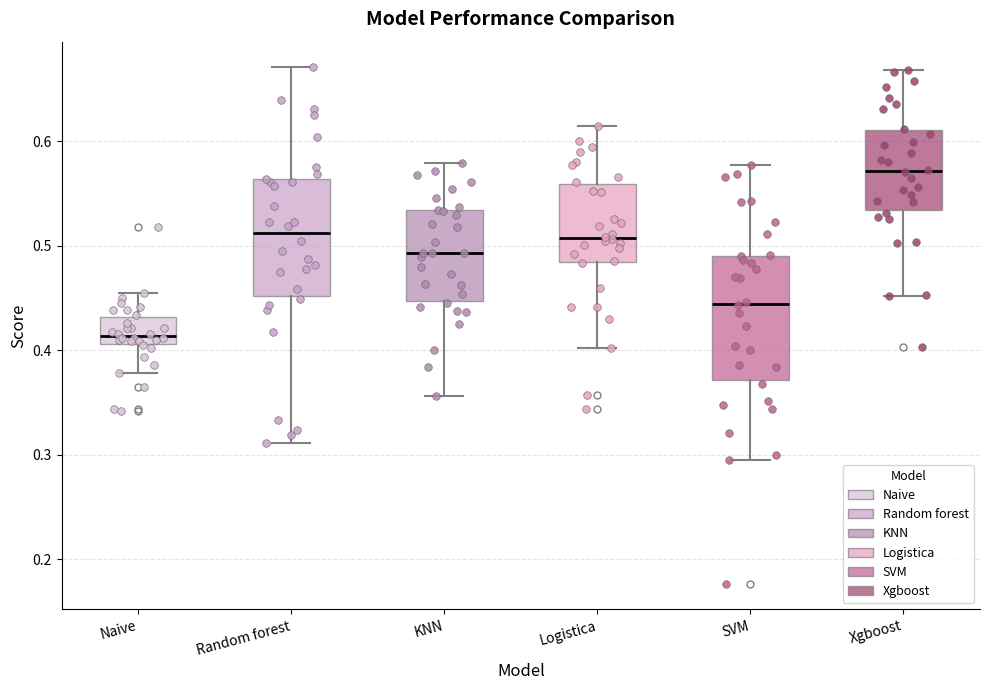

Which box's median line is the highest?

Xgboost